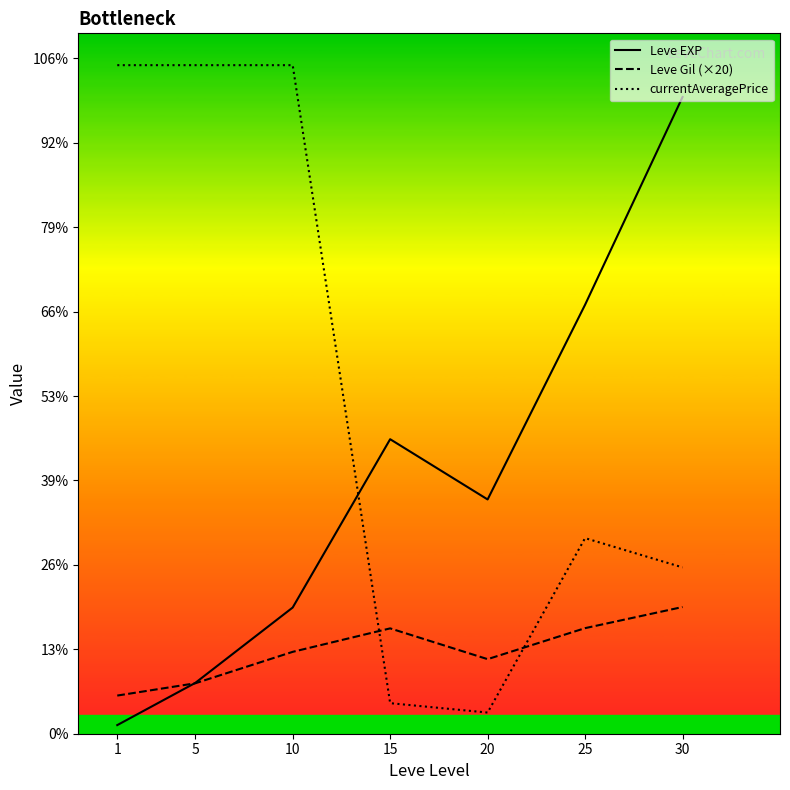

What are all the series names shown in the legend?

Leve EXP, Leve Gil (×20), currentAveragePrice